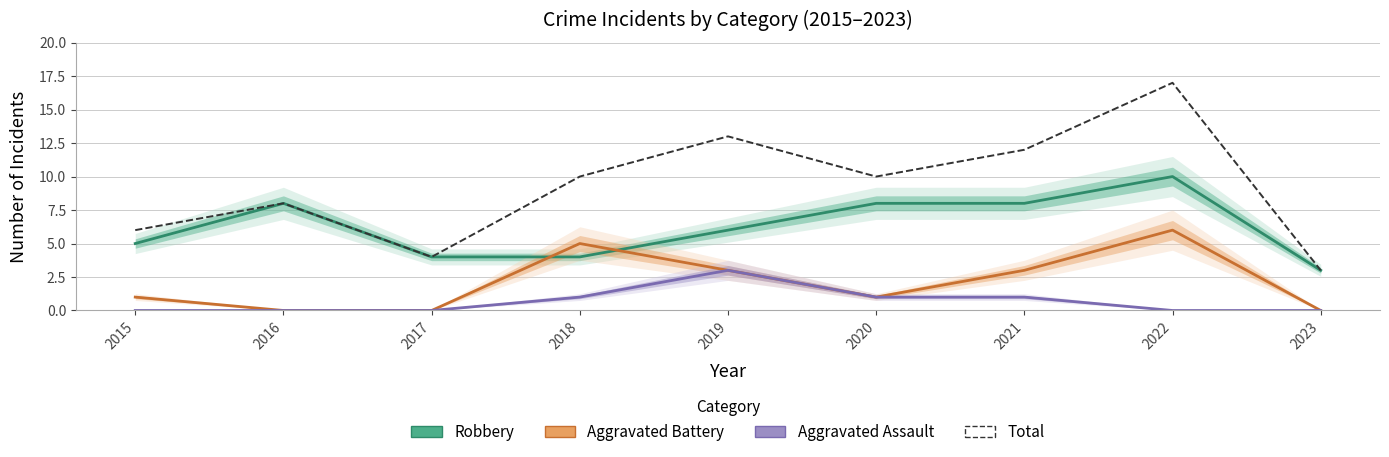

True or false: Aggravated Assault has a value of 1 at 2015.

False